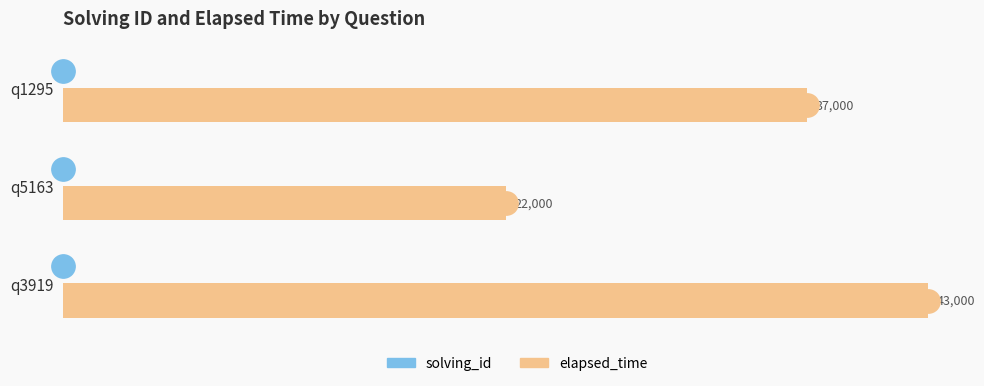

Between q3919 and q5163, which series saw the biggest shift?

elapsed_time